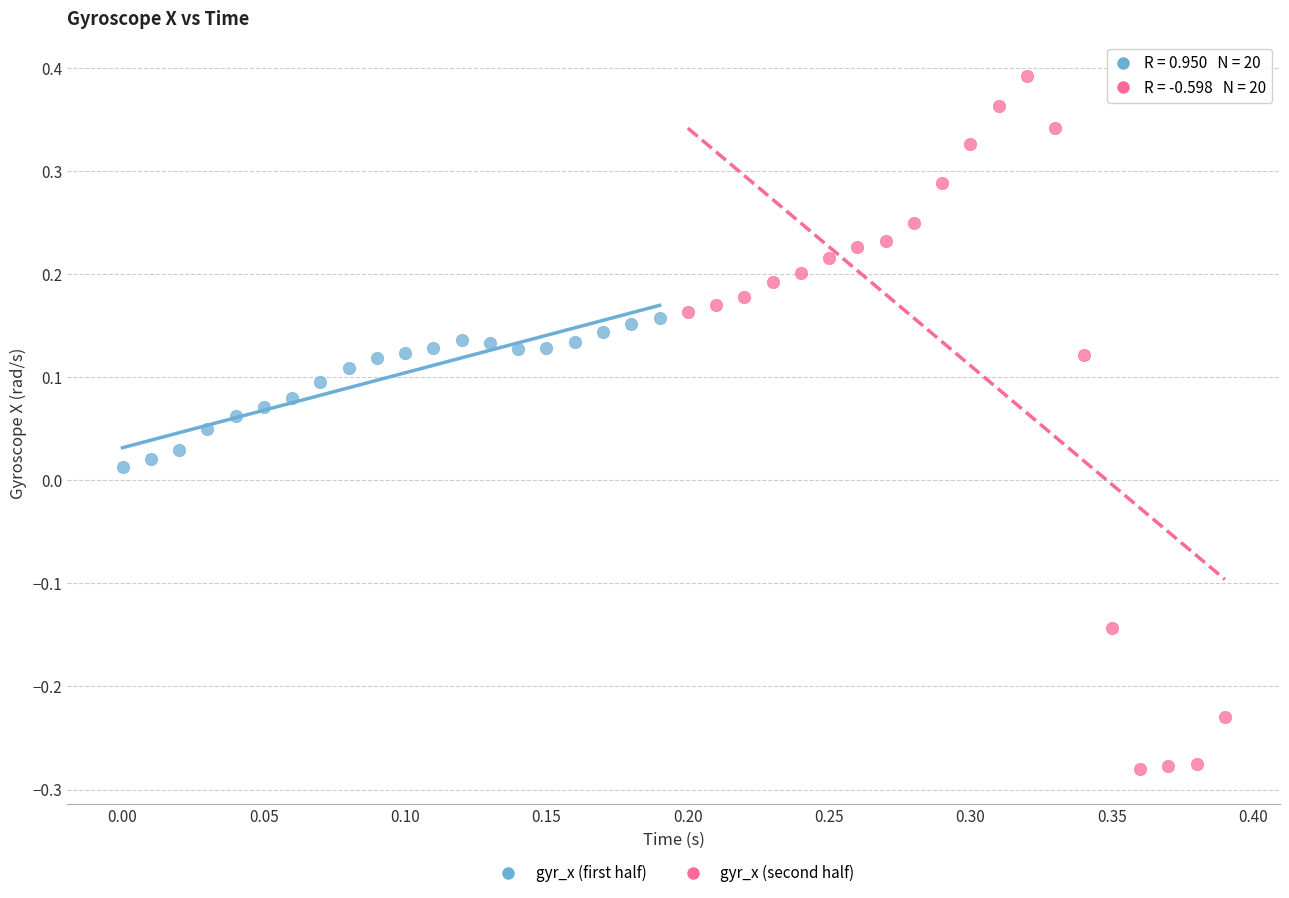

Which series contains the highest Y value?

gyr_x (second half)